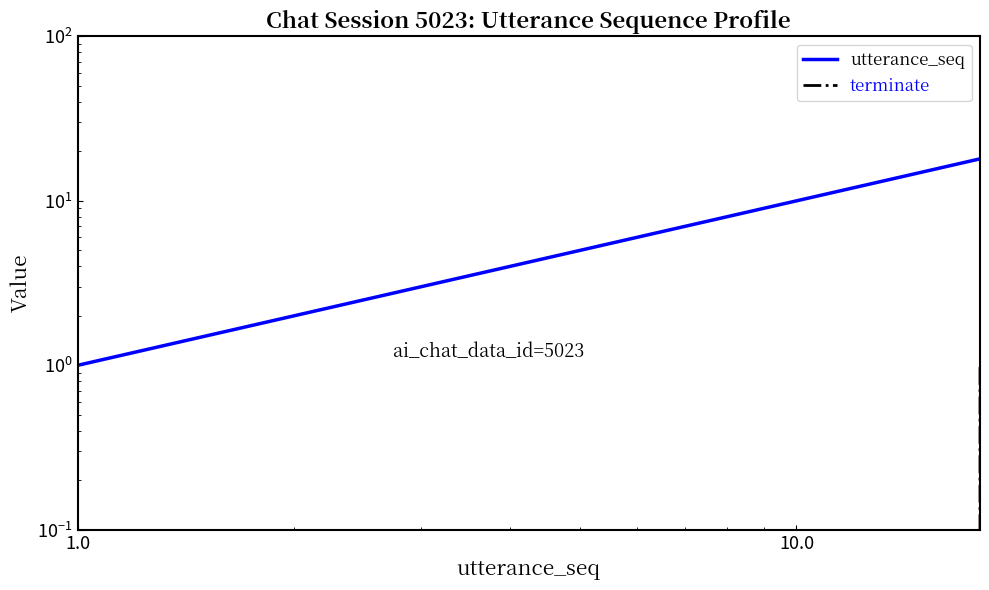

List the series in order of their overall mean, highest first.

utterance_seq, terminate